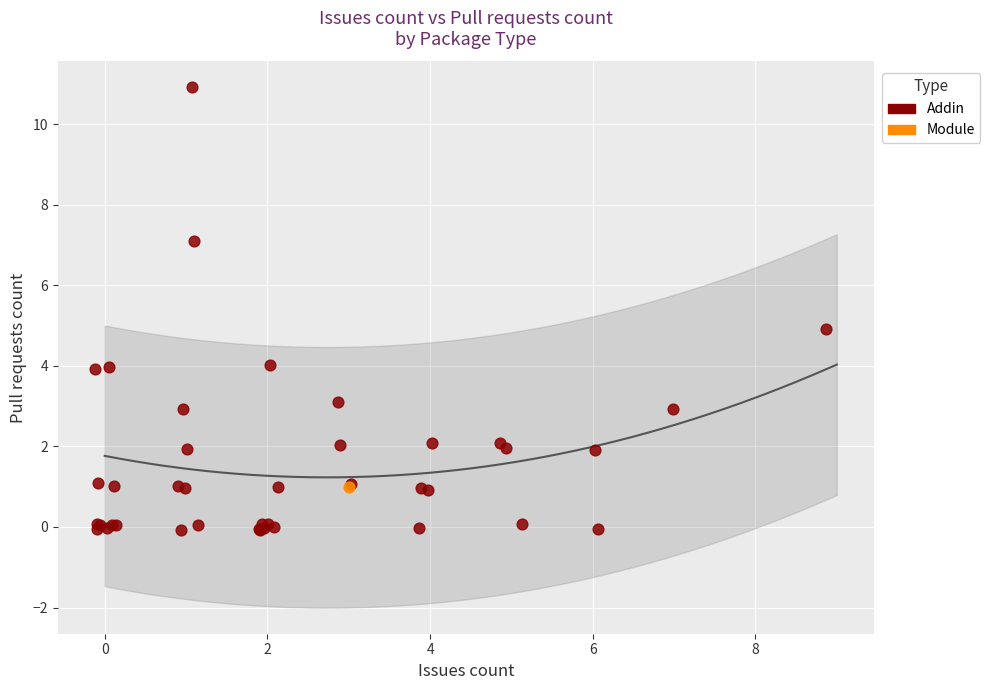

What are all the series names shown in the legend?

Addin, Module